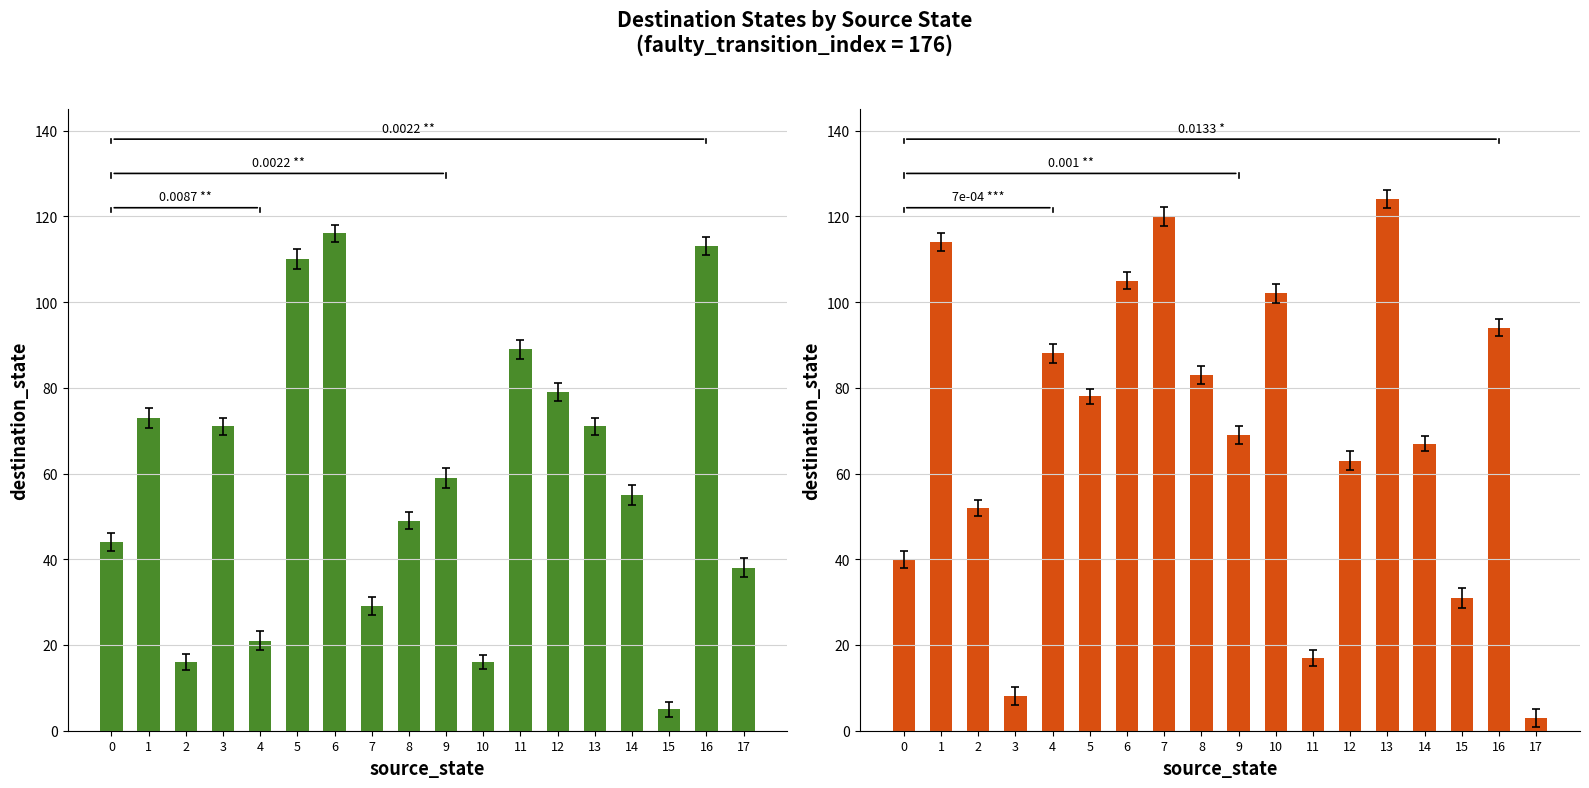

Which series has the widest spread of values?

input_b